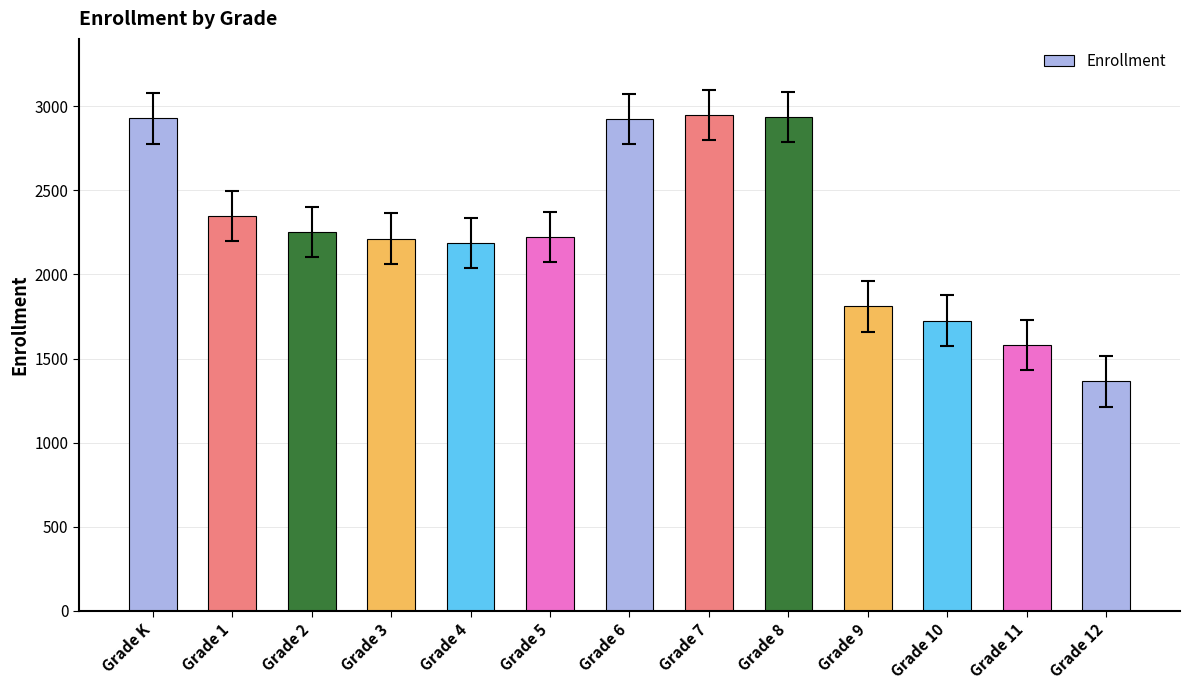

The value at Grade 4 is 3909. True or false?

False